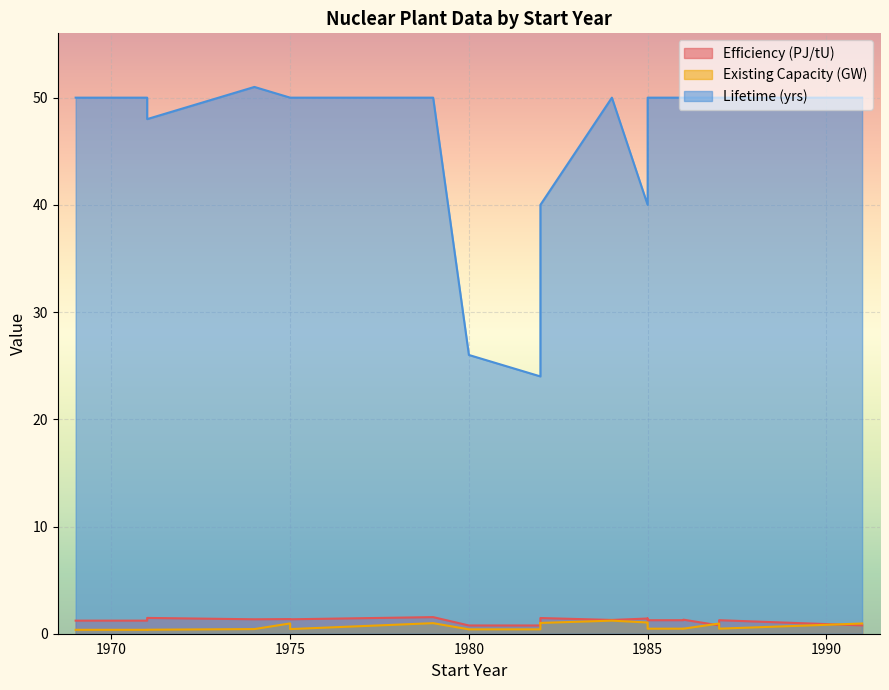

Which series has the largest total across all categories?

Lifetime (yrs)